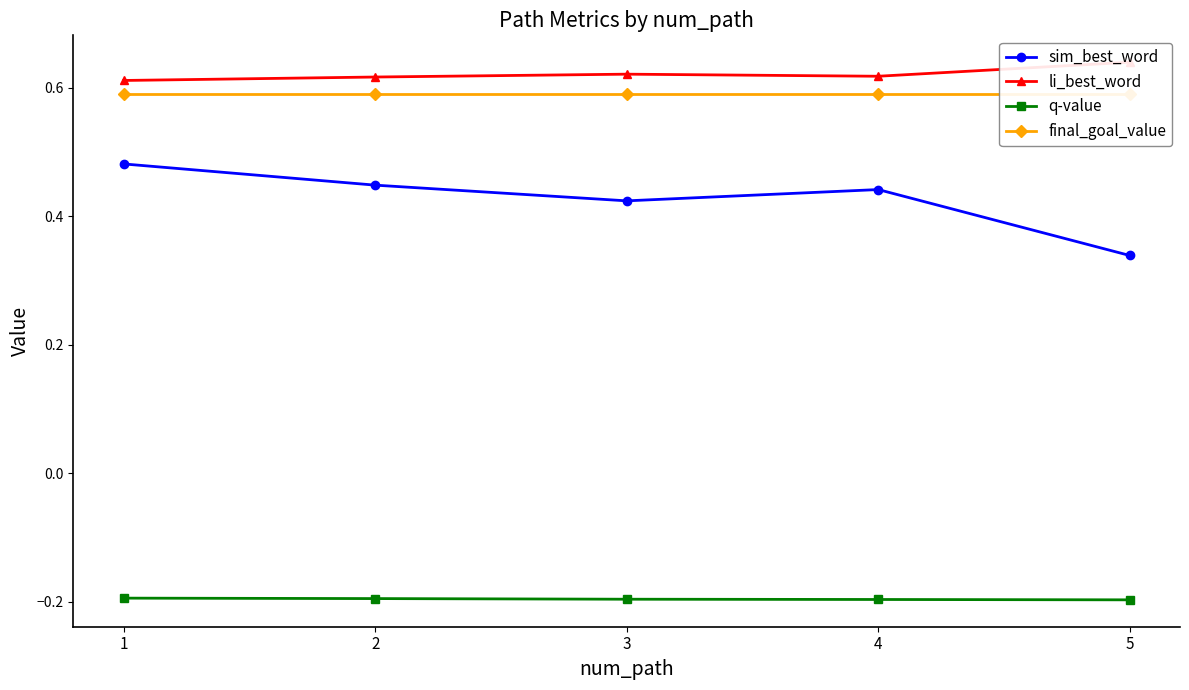

What is the value of the final_goal_value point at the 3rd from the left?

0.6